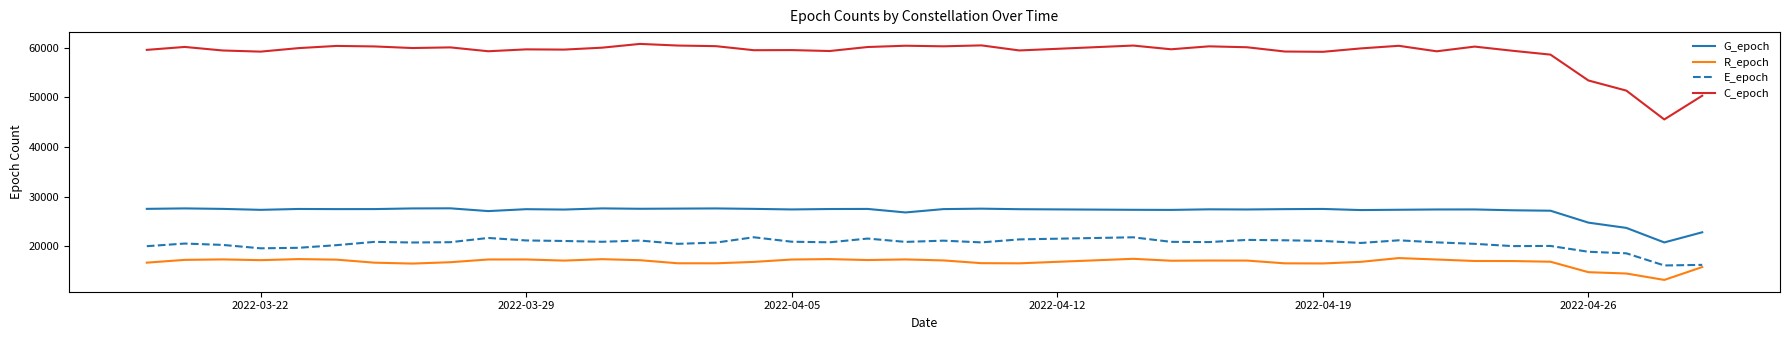

Which series has the widest spread of values?

C_epoch